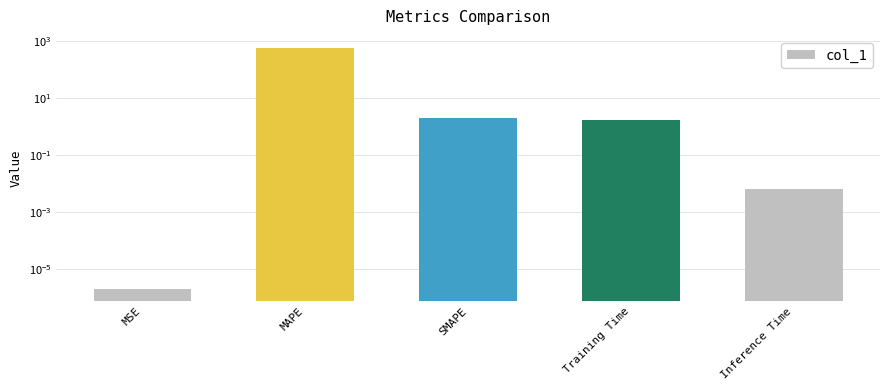

Reading right to left, list all the values displayed in this chart.

Inference Time=0.0	Training Time=1.7	SMAPE=2.0	MAPE=581.5	MSE=0.0